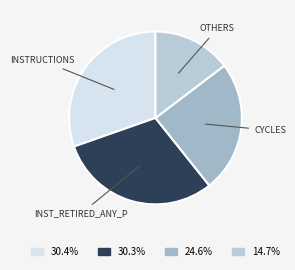

How many slices are in this pie chart?

4